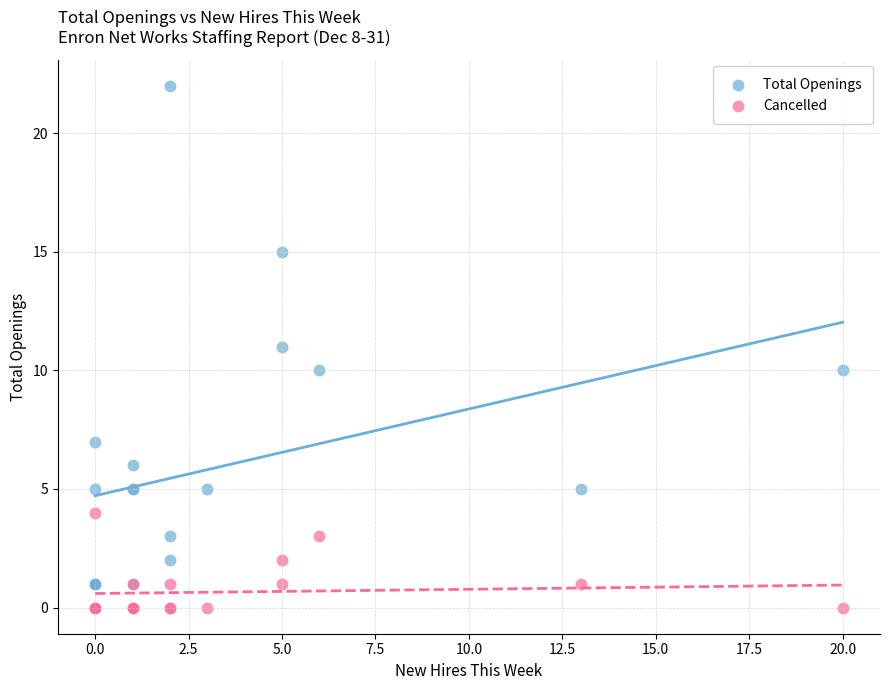

What are all the series names shown in the legend?

Total Openings, Cancelled